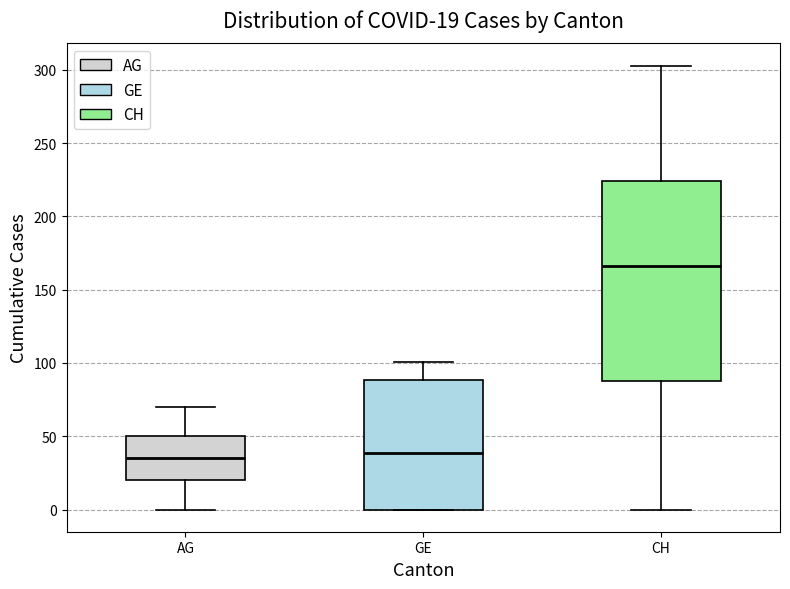

Which box has the highest median line?

CH